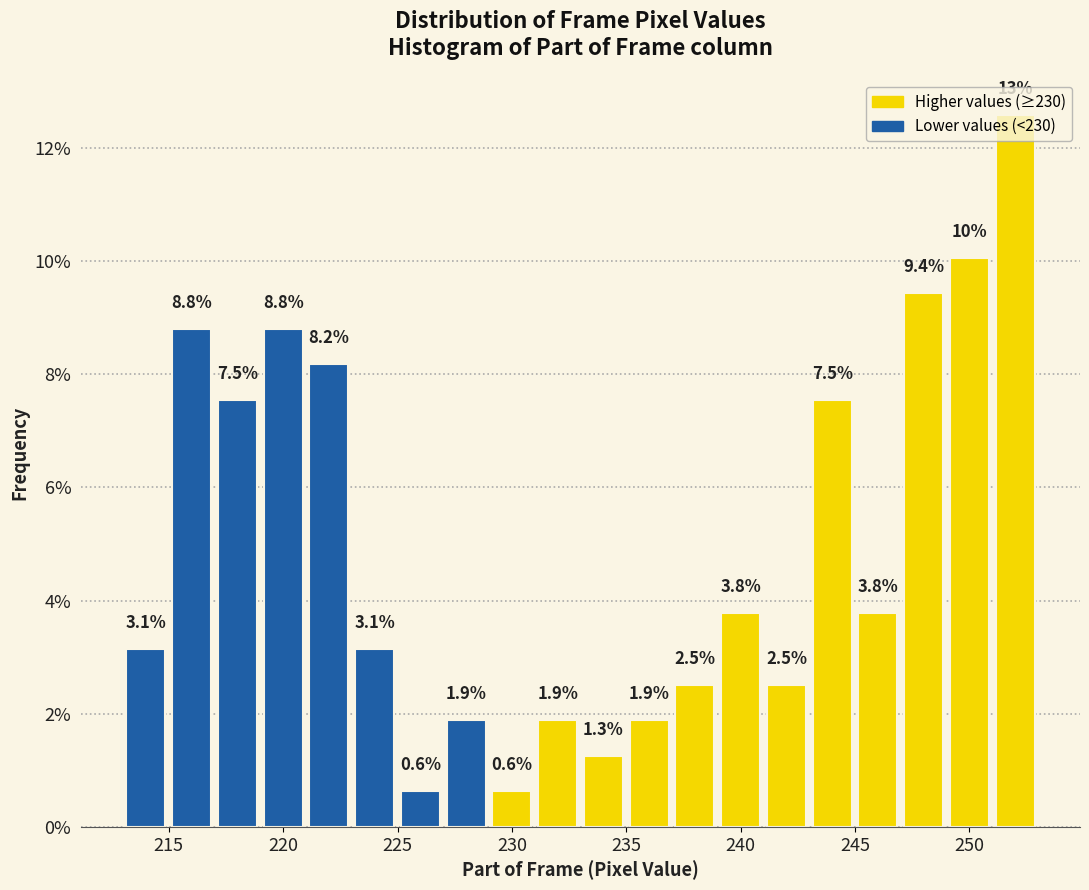

Which range on the x-axis has the tallest bar?

251 to 253